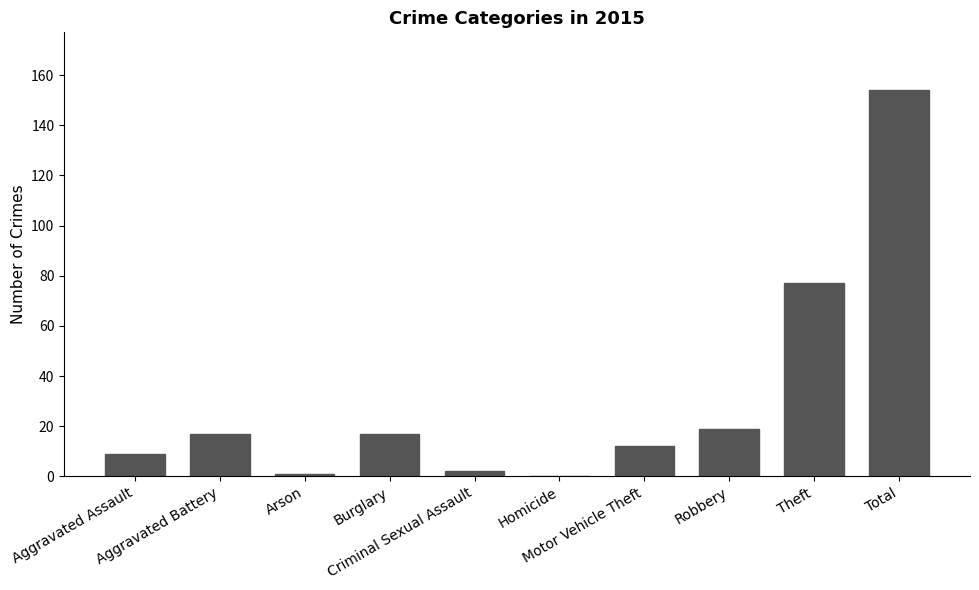

What is the sum of the values at Criminal Sexual Assault and Burglary?

19